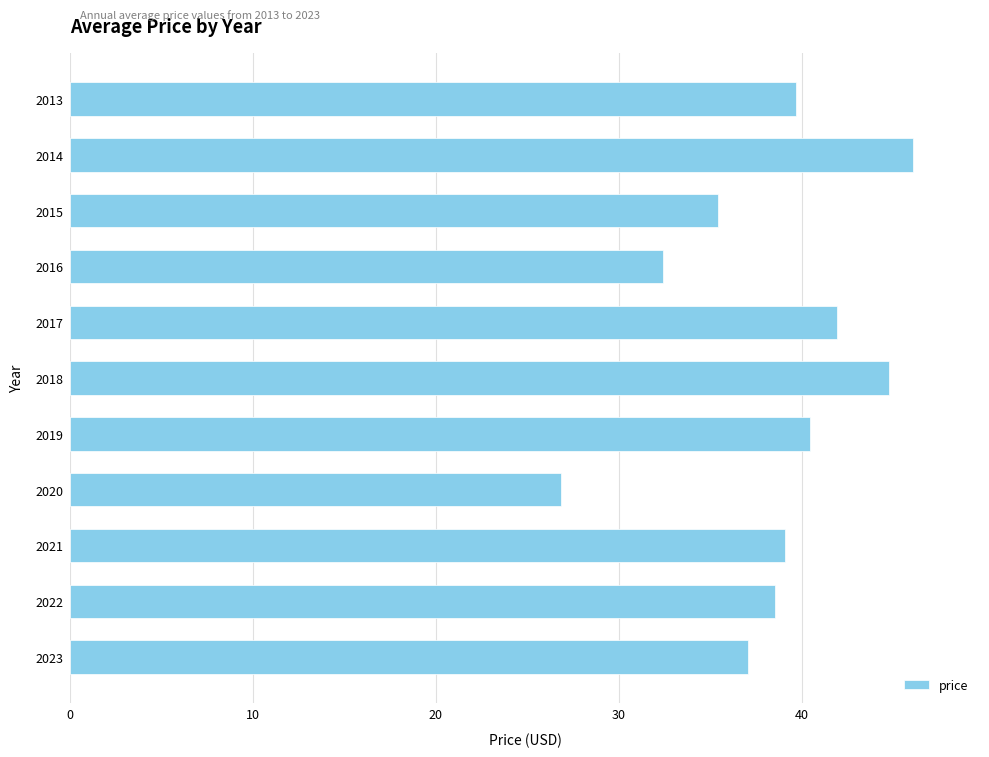

What is the ratio of the value at 2016 to the value at 2023?

0.9